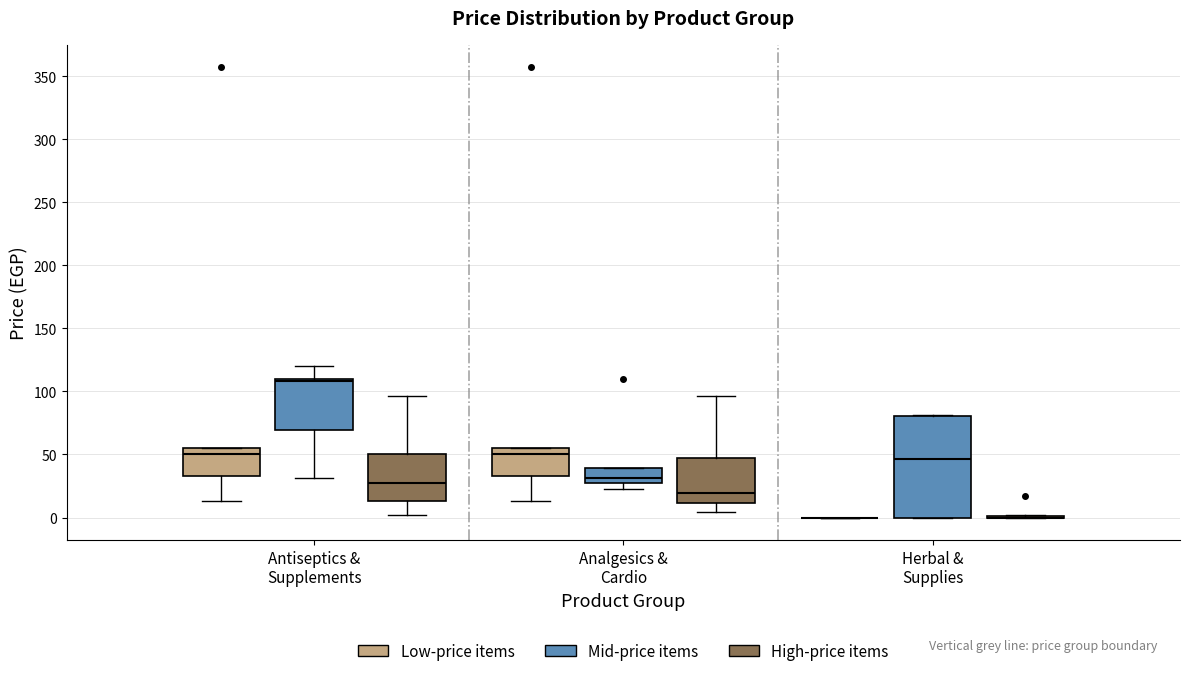

Reading left to right, transcribe this box plot: for each box, give where its median line is, the range the box spans, and where its two whiskers end, as read against the y-axis. The values are not printed on the chart, so give them approximately, as read against the axis.

Antiseptics & Supplements (Low-price items): median 50, box 35 to 55, whiskers 15 to 55
Antiseptics & Supplements (Mid-price items): median 110 (just below the box's upper edge), box 70 to 110, whiskers 30 to 120
Antiseptics & Supplements (High-price items): median 30, box 15 to 50, whiskers 0 to 95
Analgesics & Cardio (Low-price items): median 50, box 35 to 55, whiskers 15 to 55
Analgesics & Cardio (Mid-price items): median 30, box 25 to 40, whiskers 25 (just below the box's lower edge) to 40
Analgesics & Cardio (High-price items): median 20, box 10 to 45, whiskers 5 to 95
Herbal & Supplies (Low-price items): box collapsed to a line at 0, whiskers 0 to 0
Herbal & Supplies (Mid-price items): median 45, box 0 to 80, whiskers 0 to 80
Herbal & Supplies (High-price items): box collapsed to a line at 0, whiskers 0 to 0